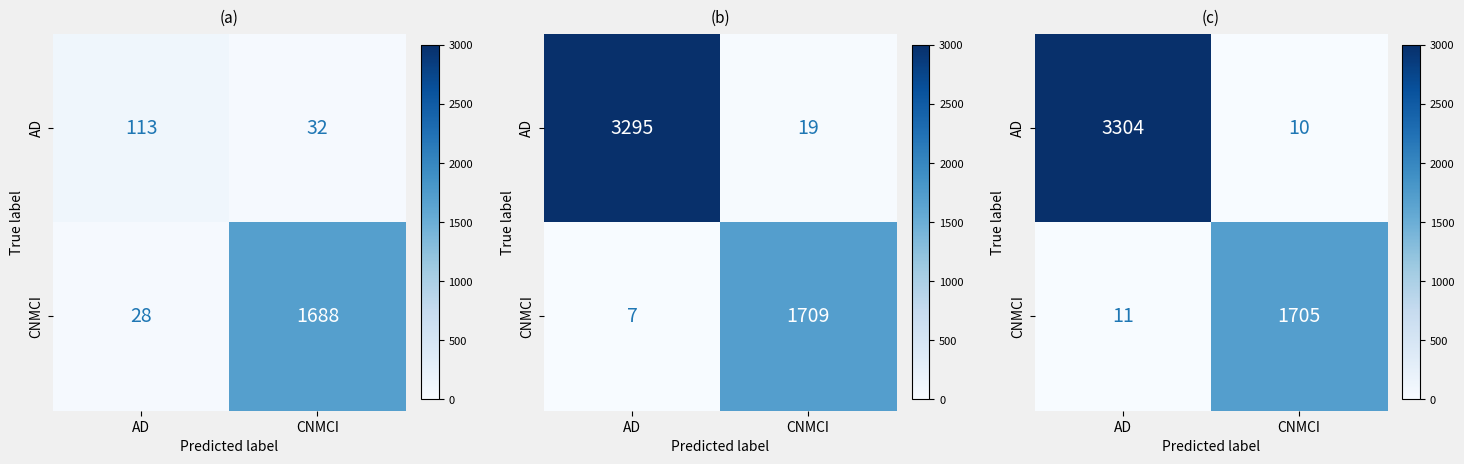

What is the total value across all series at CNMCI?

1715